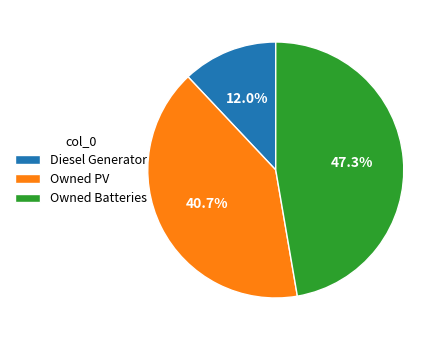

What is the total percentage of Owned Batteries and Owned PV?

88.0%